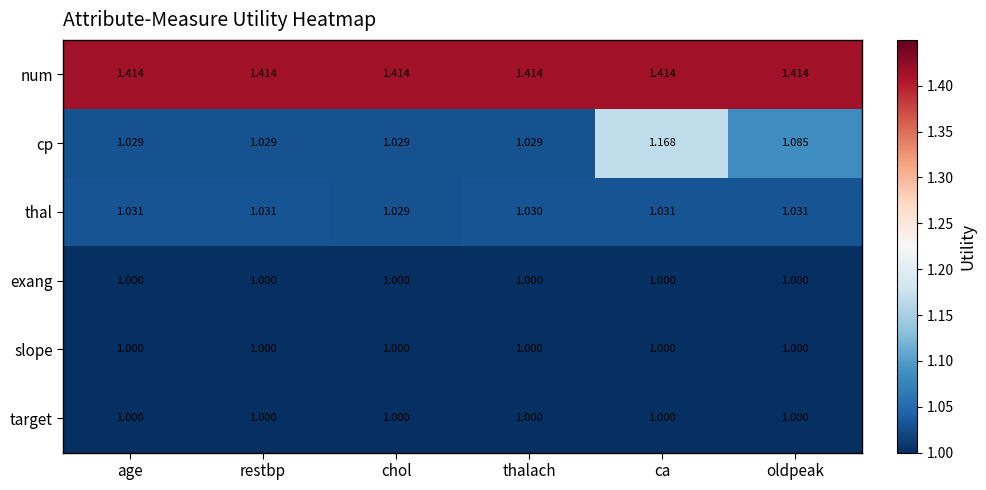

Which series changed the most between restbp and thalach?

thal